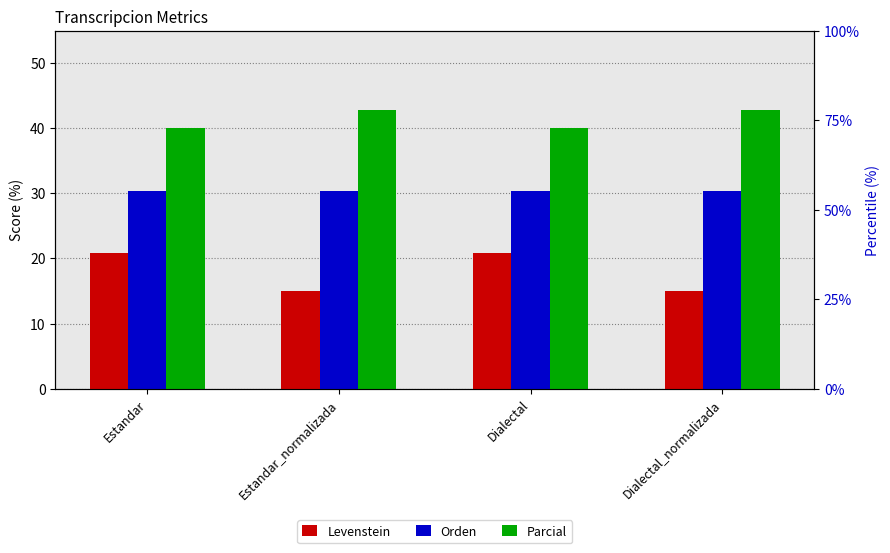

Is it true that Parcial equals 40.0 at Estandar?

True